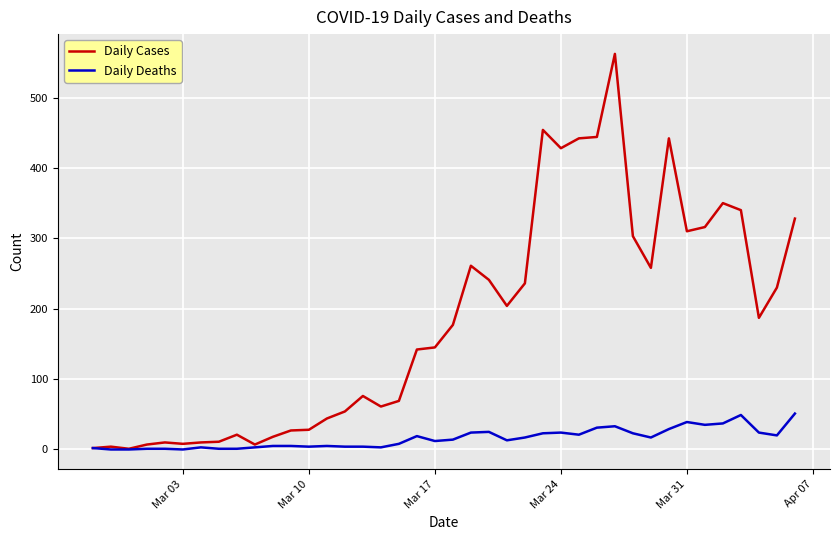

Rank the series by their maximum value, from highest to lowest.

Daily Cases, Daily Deaths